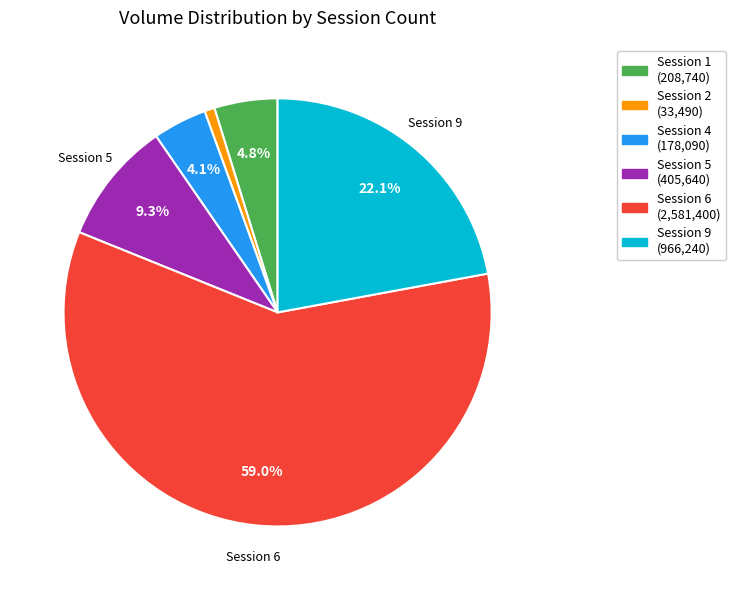

Count the number of slices in the pie.

6